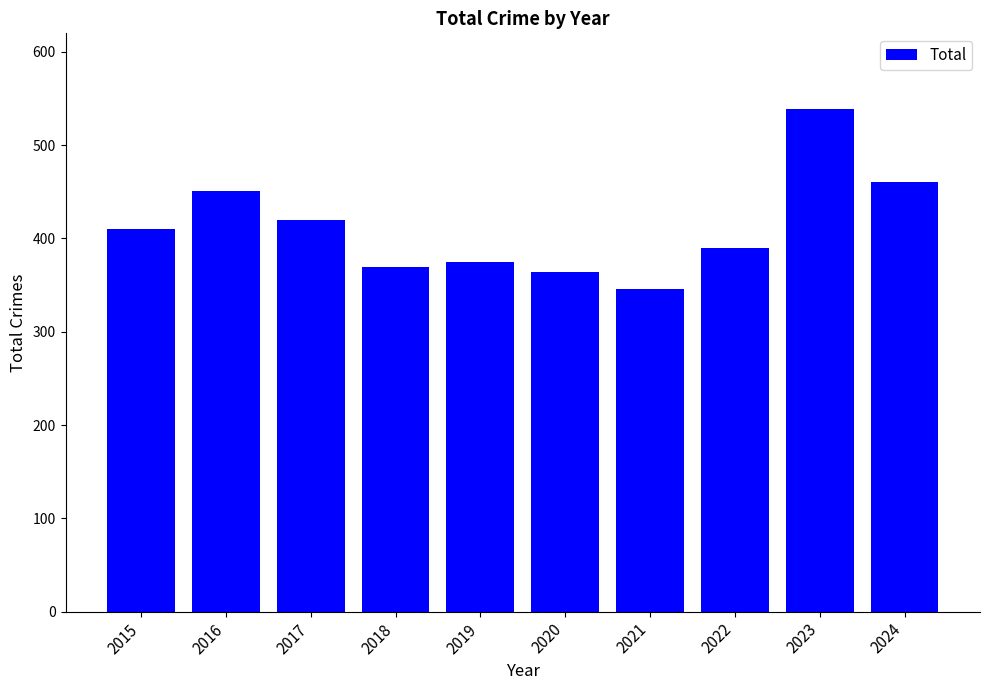

What is the approximate value at 2020, to the nearest 50?

350